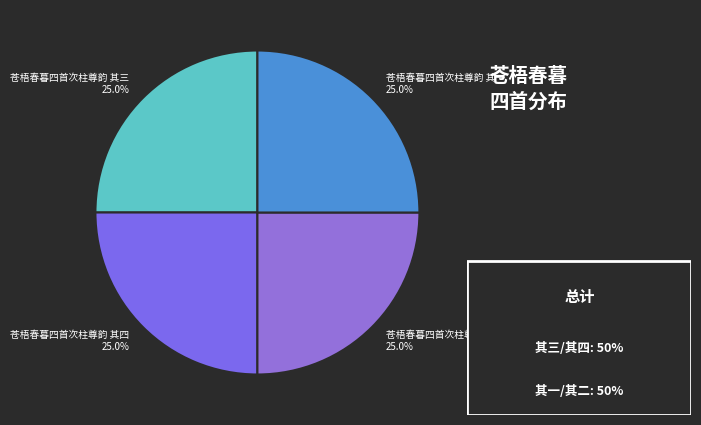

Does 苍梧春暮四首次柱尊韵 其四 represent more than half of the total?

No